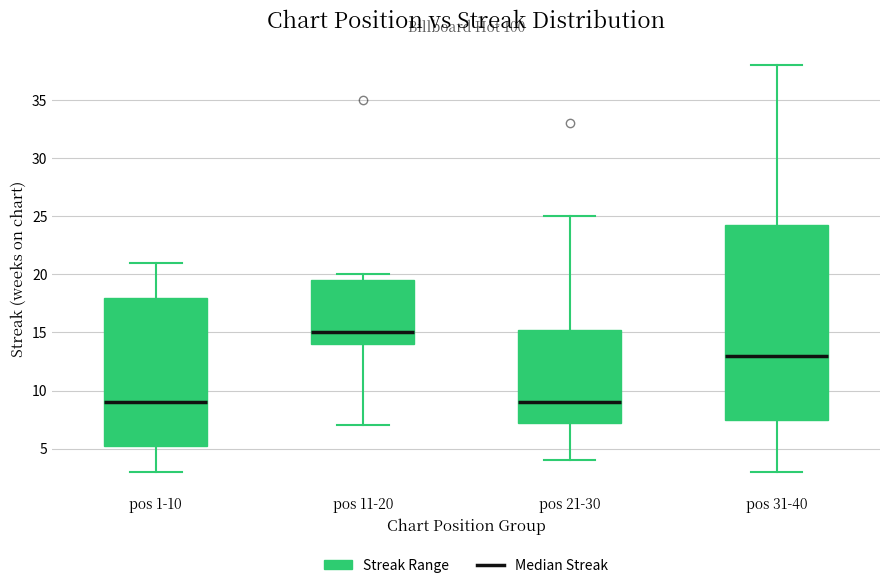

Which box's median line is the highest?

pos 11-20